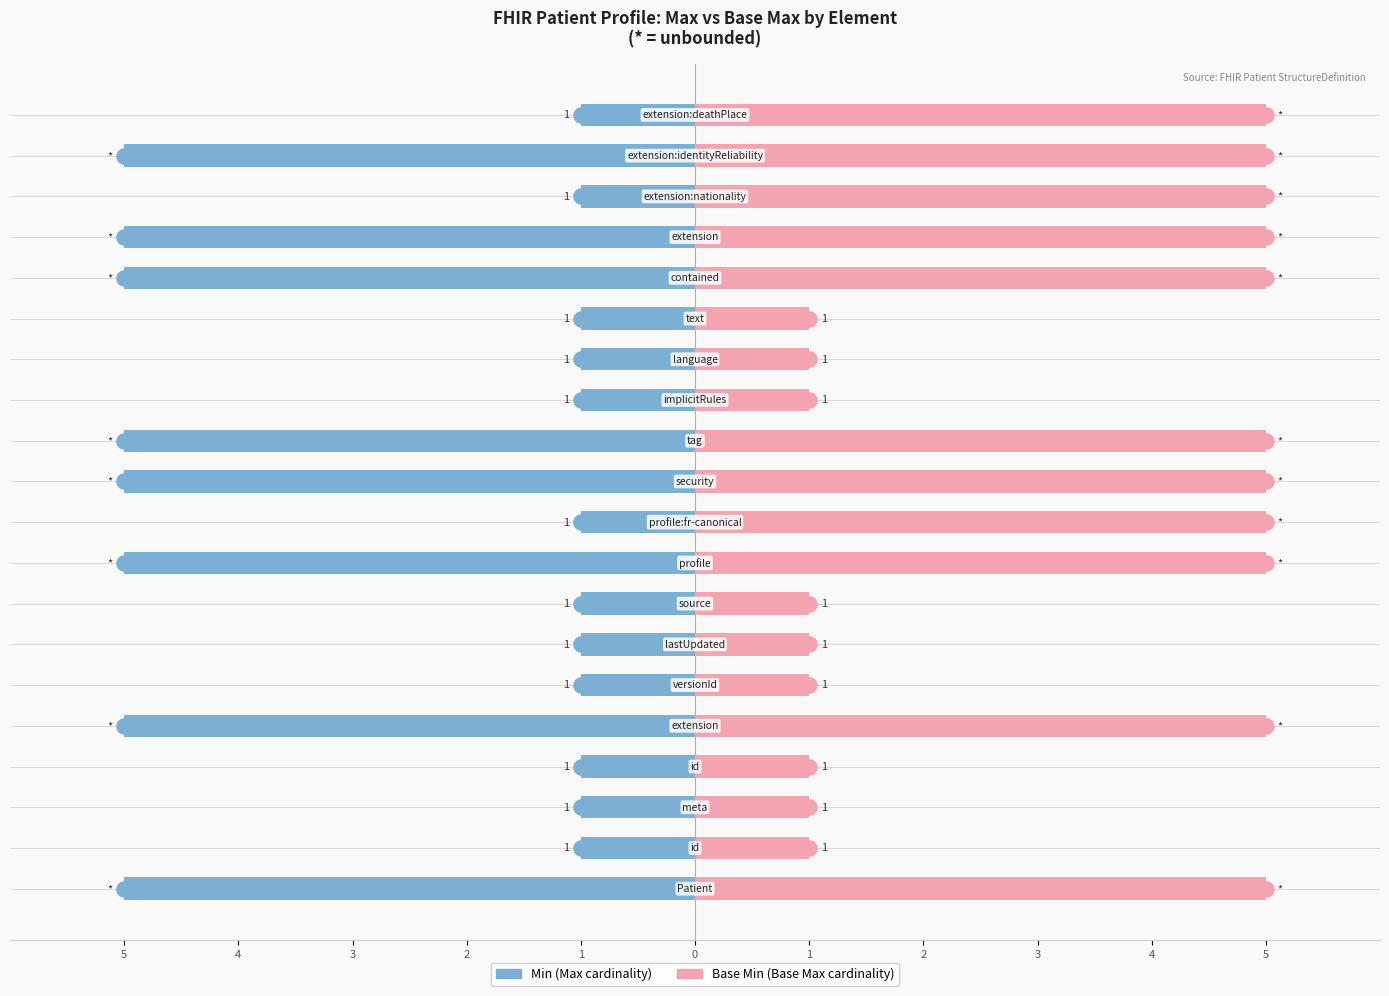

Which series has the largest Y range (max minus min)?

Min (Max scale)